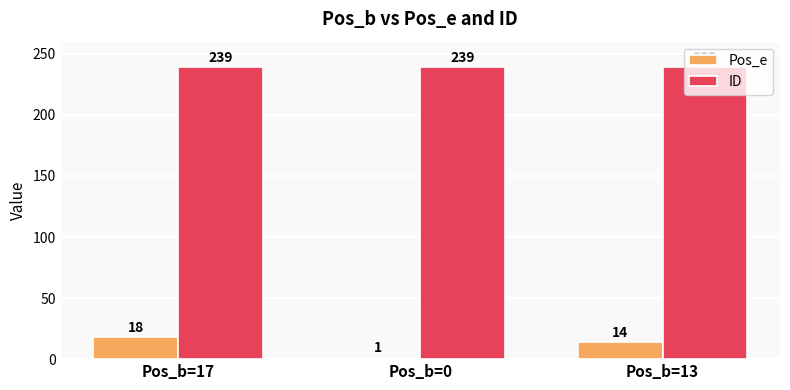

What are all the series names shown in the legend?

Pos_e, ID